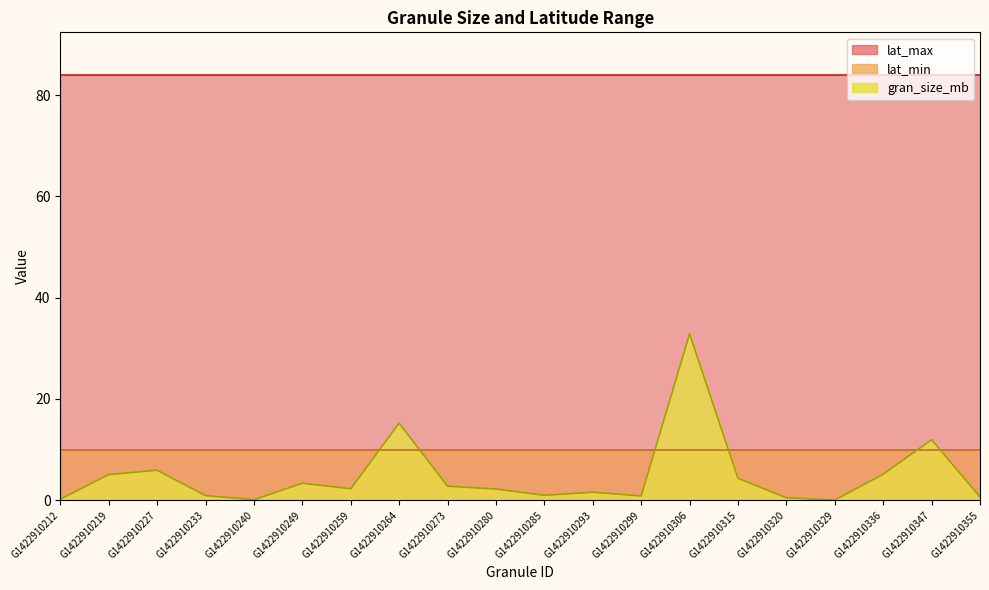

What is the value of the gran_size_mb point at the 19th from the left?

12.0